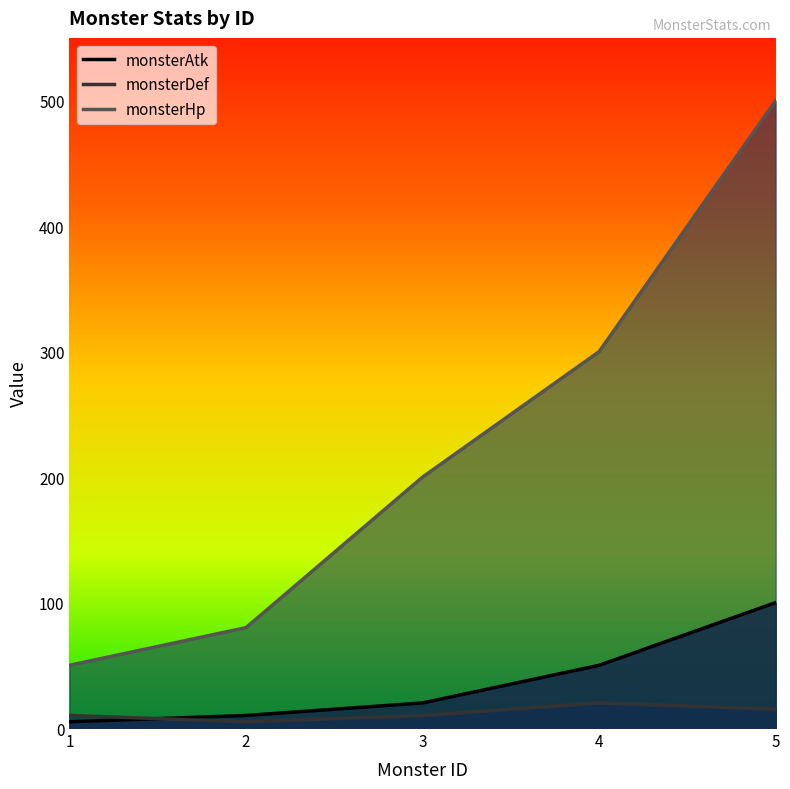

What is the value of the monsterHp point at the 4th from the left?

300